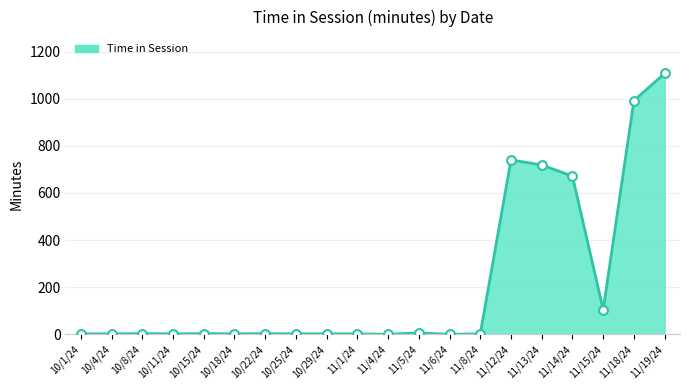

At which label is the value closest to 553?

11/14/24